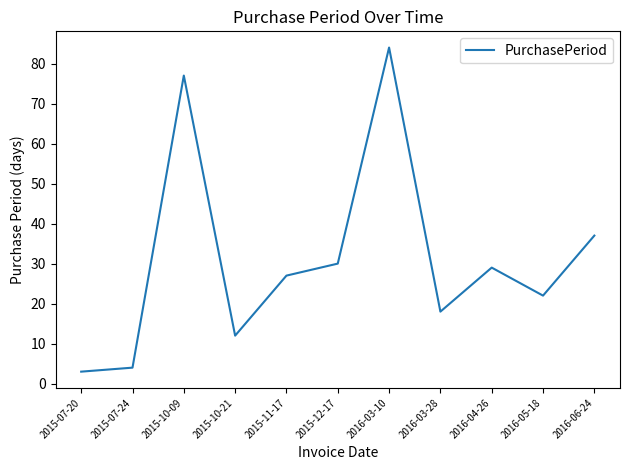

What is the ratio of the value at 2015-07-20 to the value at 2016-04-26?

0.1